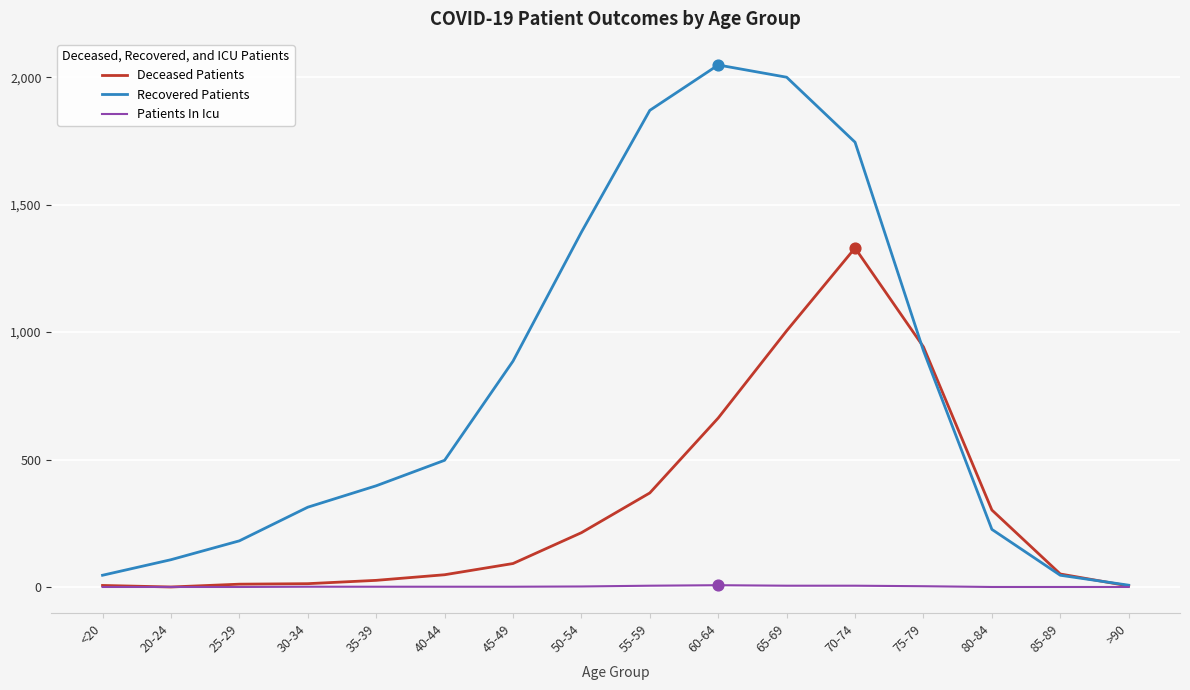

At how many categories does at least one series exceed 1405?

4